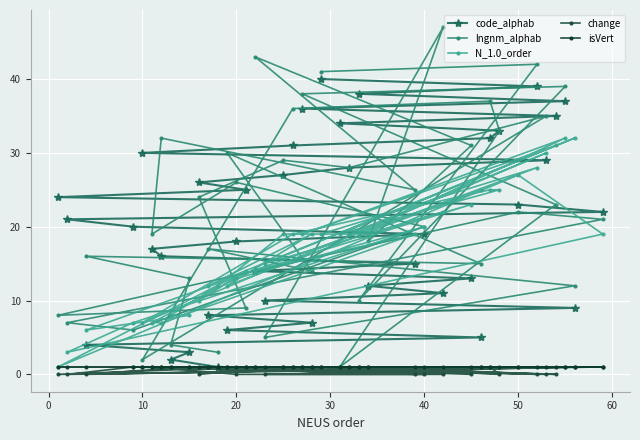

True or false: change and lngnm_alphab cross at least once.

False